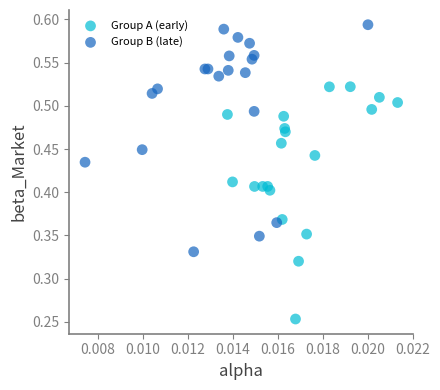

Which series contains the lowest Y value?

Group A (early)